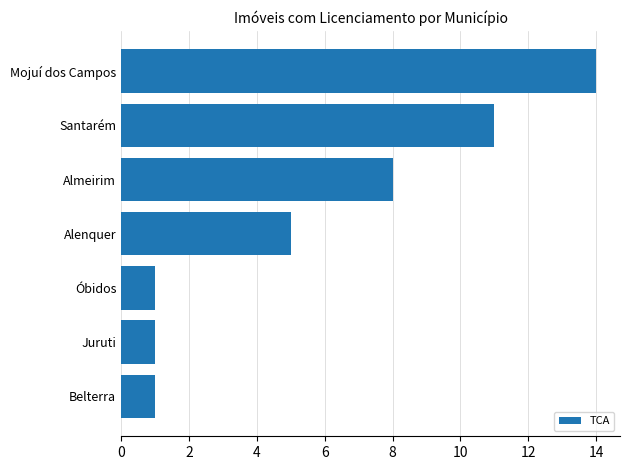

Reading bottom to top, transcribe all the data shown in this chart.

Belterra=1	Juruti=1	Óbidos=1	Alenquer=5	Almeirim=8	Santarém=11	Mojuí dos Campos=14